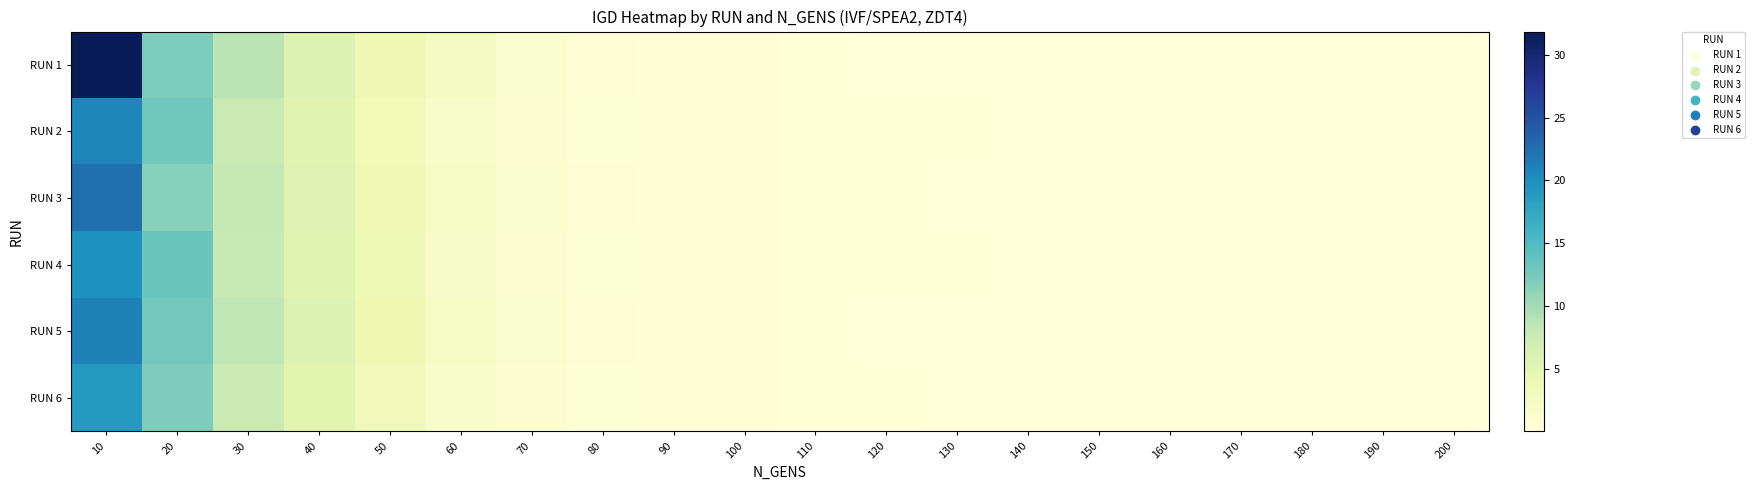

Between 40 and 90, which series saw the biggest shift?

RUN 5